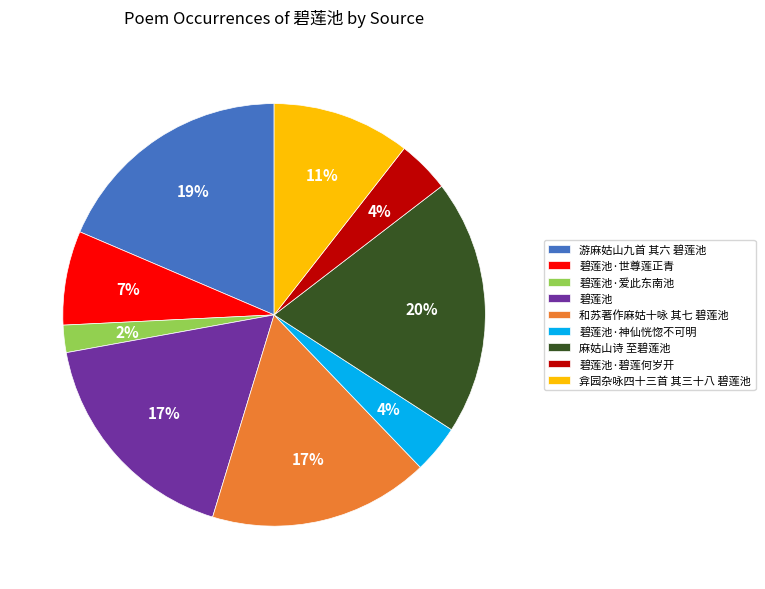

Is it true that 碧莲池·世尊莲正青 is 16% of the pie?

False